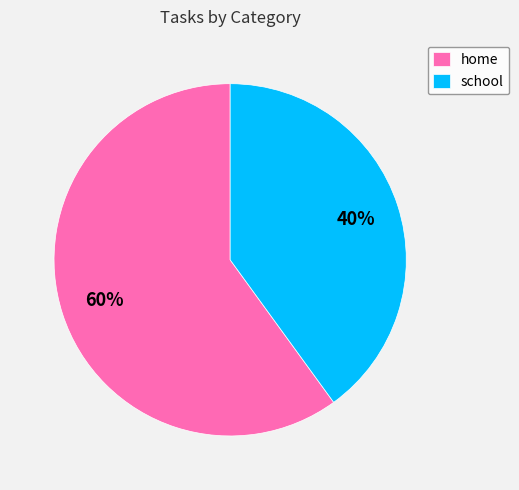

How many segments does this pie chart have?

2